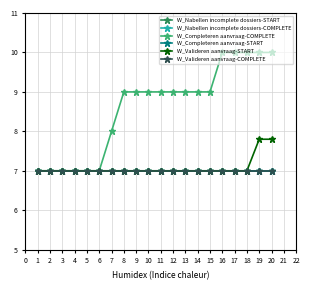

Is this an area chart (filled region under the line)?

No